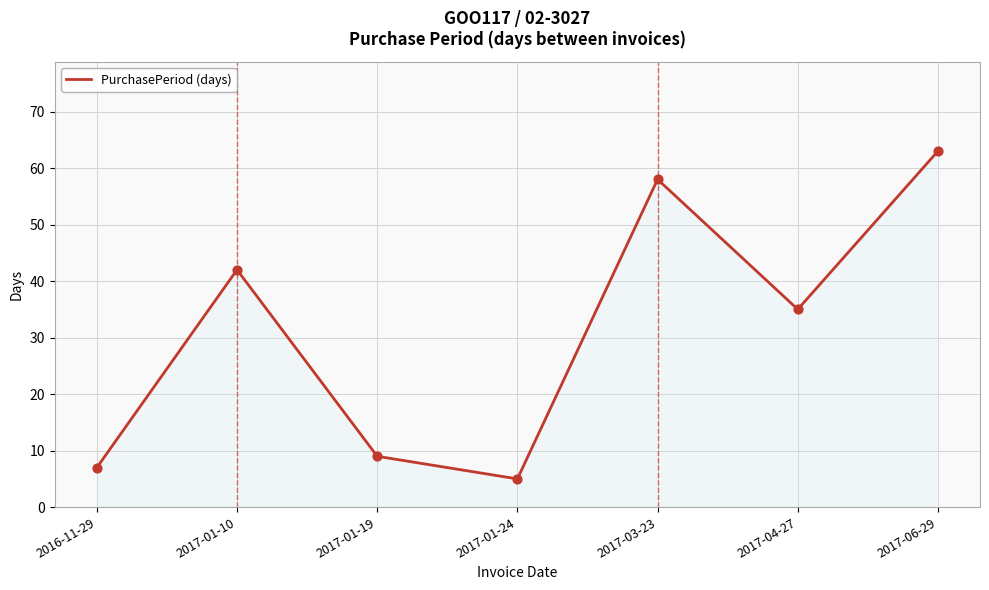

Which has a higher value, 2016-11-29 or 2017-01-24?

2016-11-29